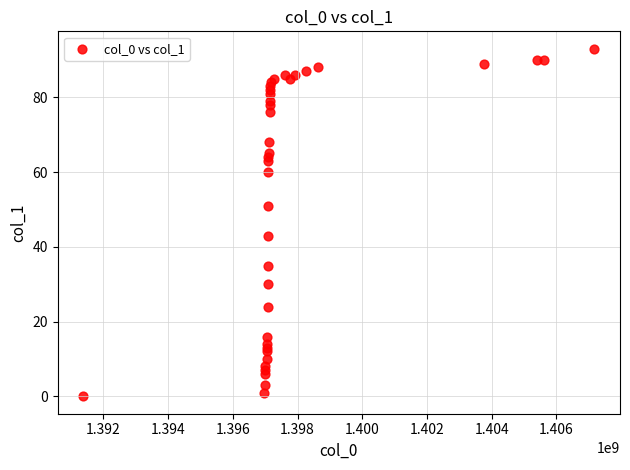

What Y value in the scatter plot is closest to 46?

43